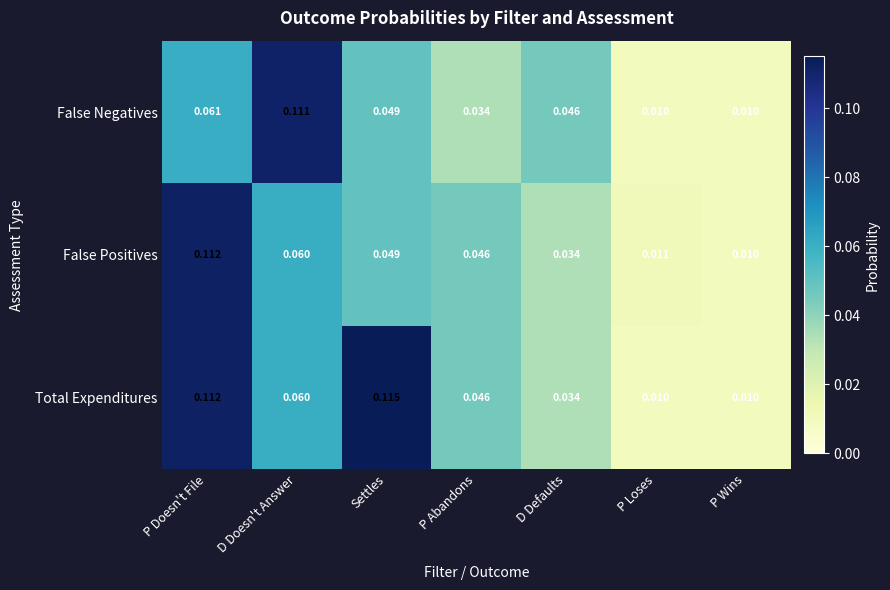

Which series has the widest spread of values?

Total Expenditures